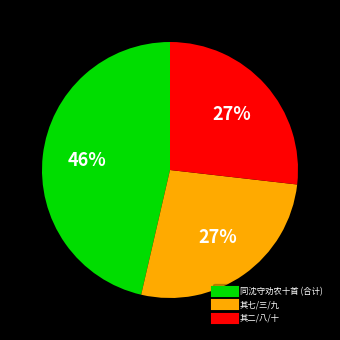

Is there any slice that represents more than half of the pie?

No